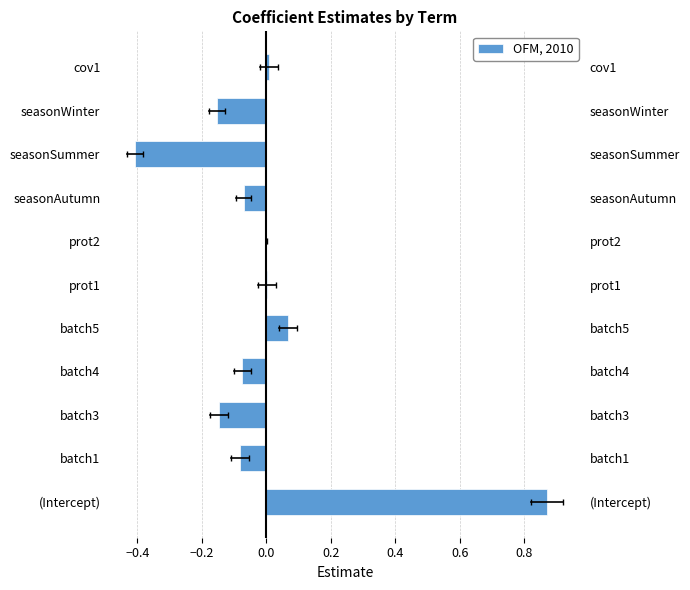

Reading left to right, what are all the values shown in this chart?

0.9	-0.1	-0.1	-0.1	0.1	0.0	-0.0	-0.1	-0.4	-0.2	0.0